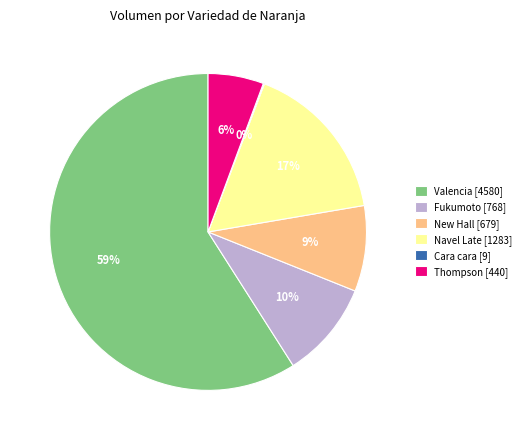

Which slice is the largest?

Valencia [4580]